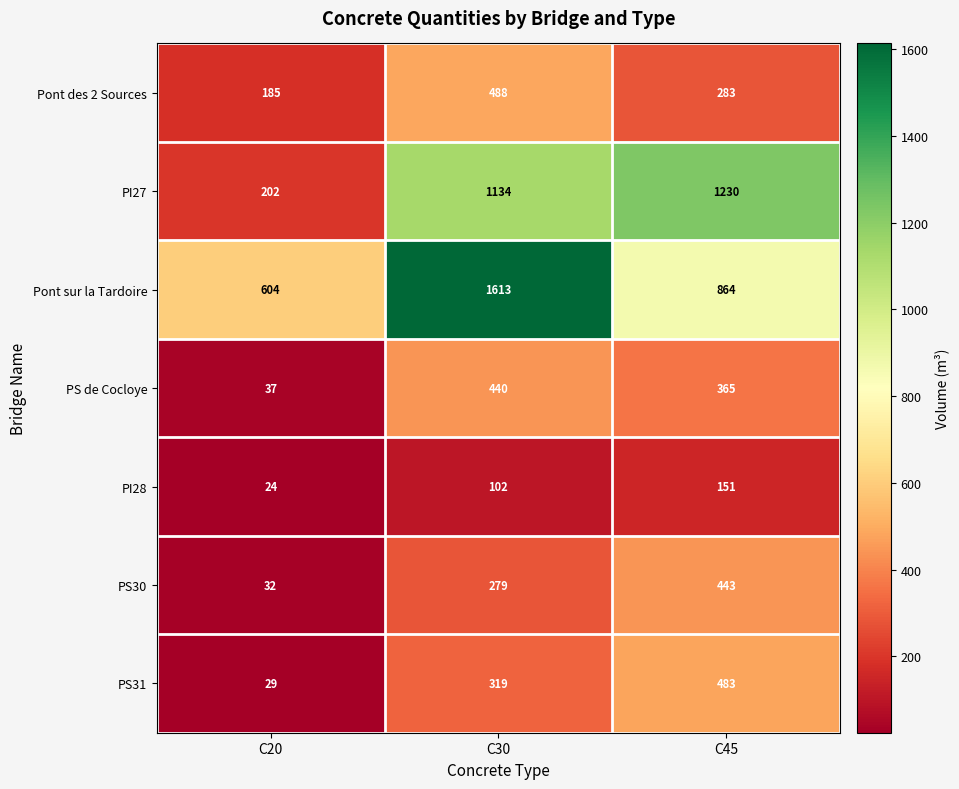

What is the greatest value displayed?

1613